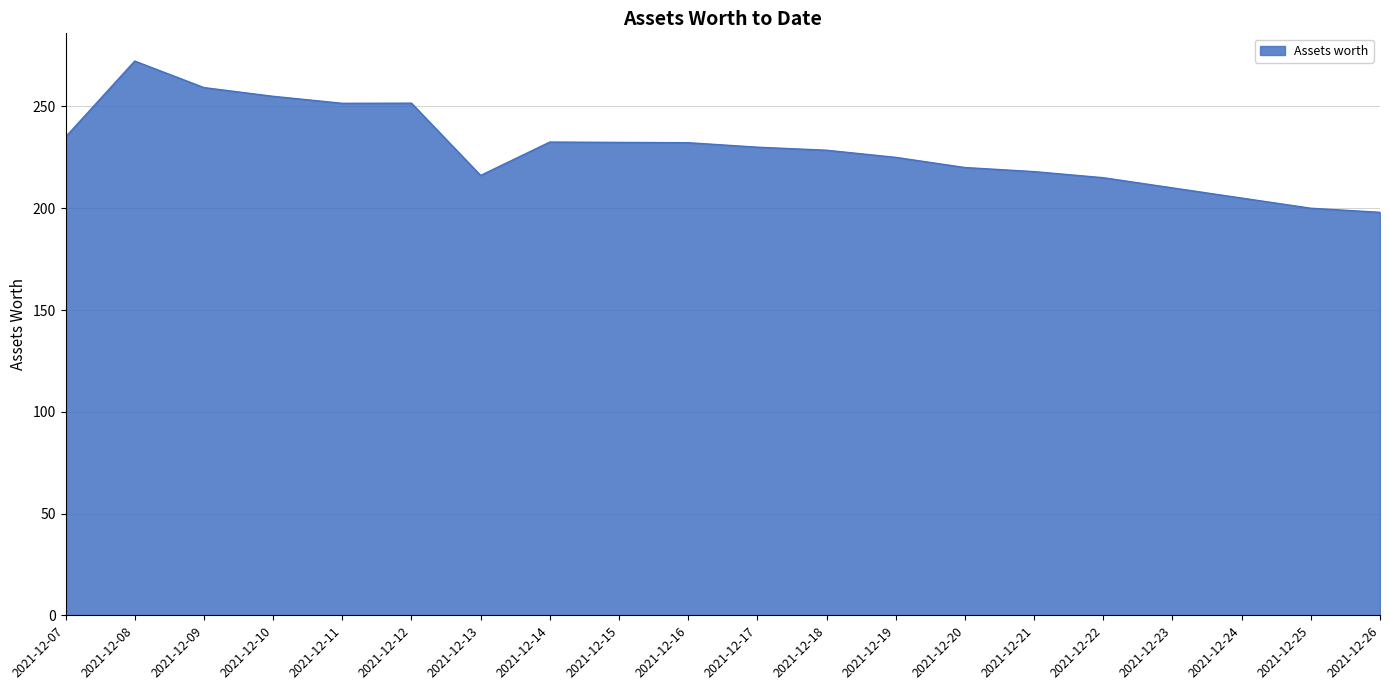

True or false: the data shows 62.0 at 2021-12-14.

False